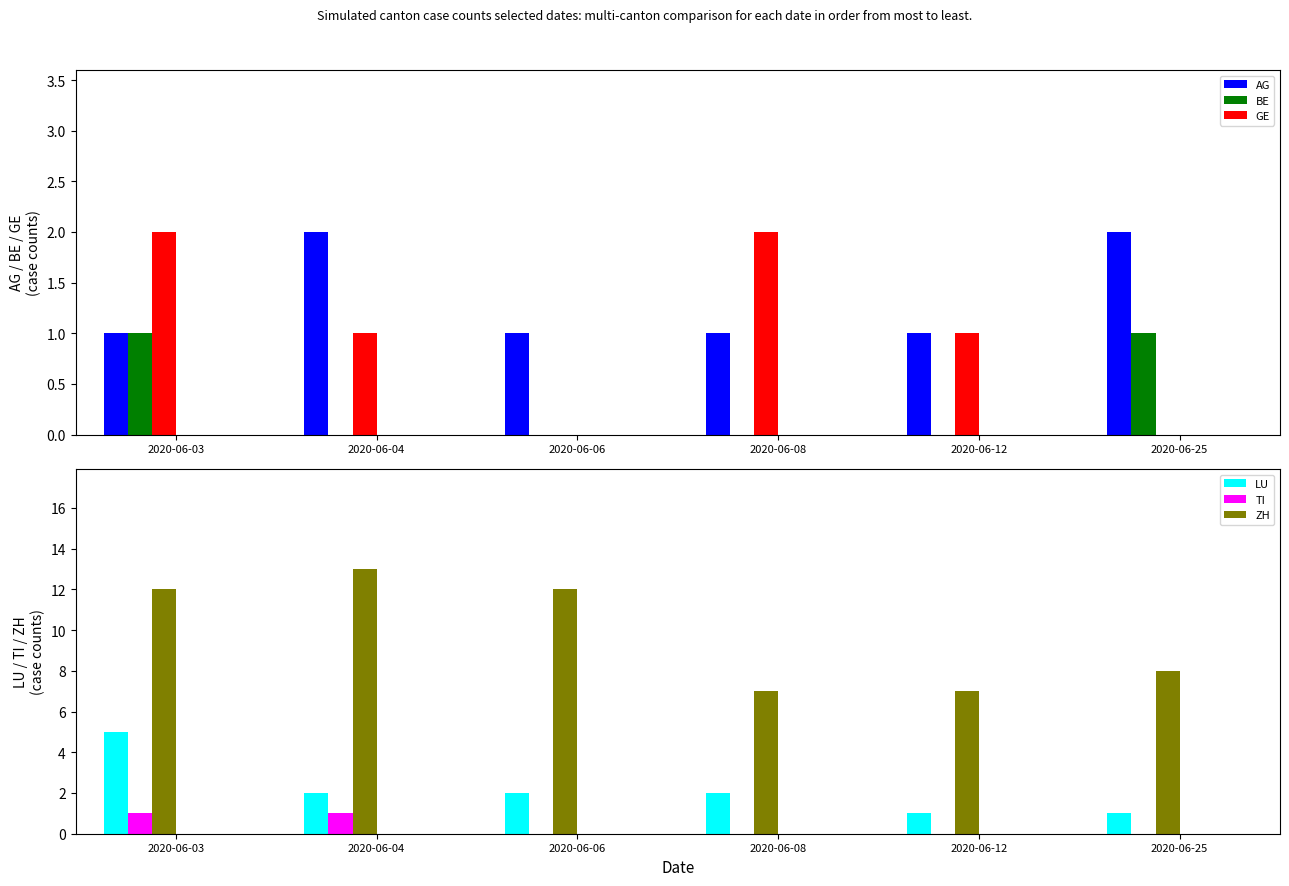

What is the sum of the TI values at 2020-06-08 and 2020-06-03?

1